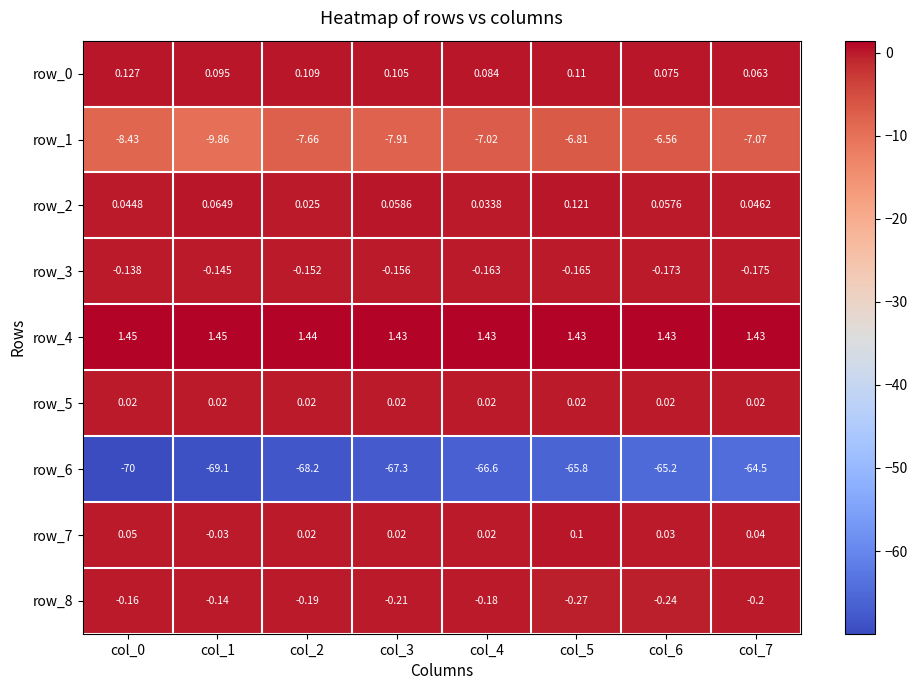

What is the sum of the row_1 values at col_4 and col_7?

-14.1